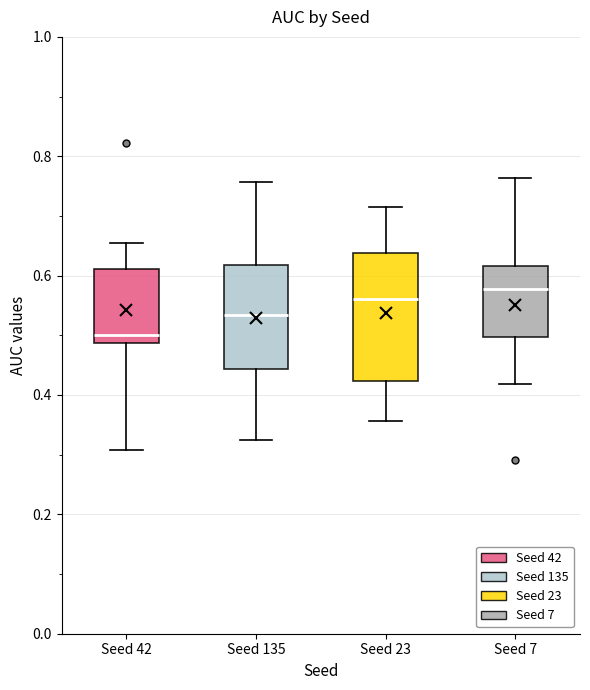

Reading left to right, read every box against the y-axis: the position of its median line, the range the box covers, and the ends of its whiskers. The values are not printed on the chart, so give them approximately, as read against the axis.

Seed 42: median 0.50, box 0.48 to 0.62, whiskers 0.30 to 0.66
Seed 135: median 0.54, box 0.44 to 0.62, whiskers 0.32 to 0.76
Seed 23: median 0.56, box 0.42 to 0.64, whiskers 0.36 to 0.72
Seed 7: median 0.58, box 0.50 to 0.62, whiskers 0.42 to 0.76